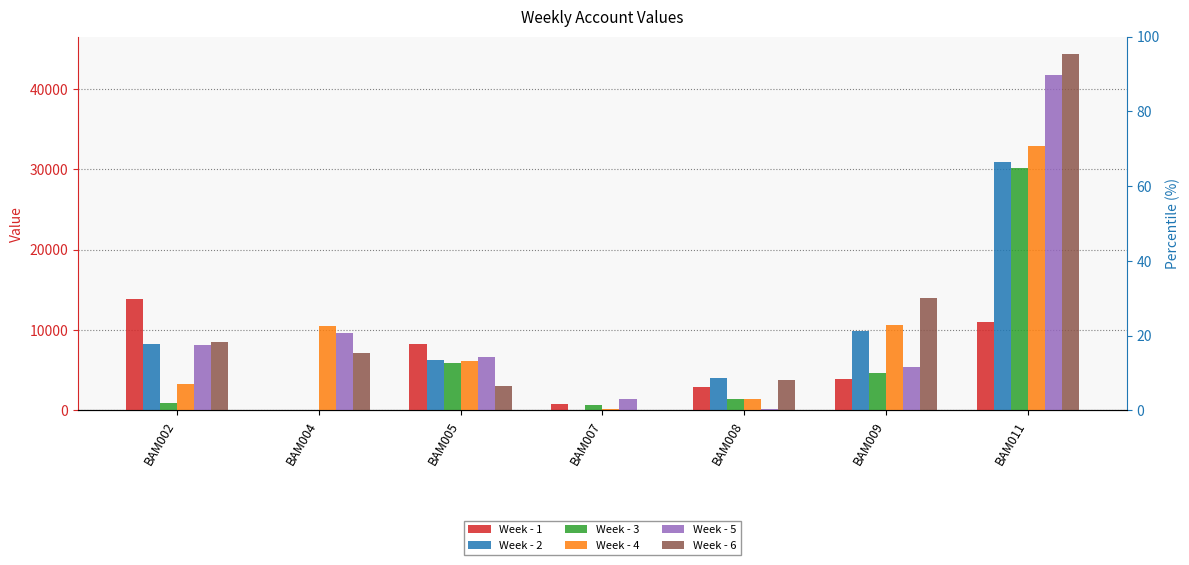

How many distinct data groups are displayed?

6